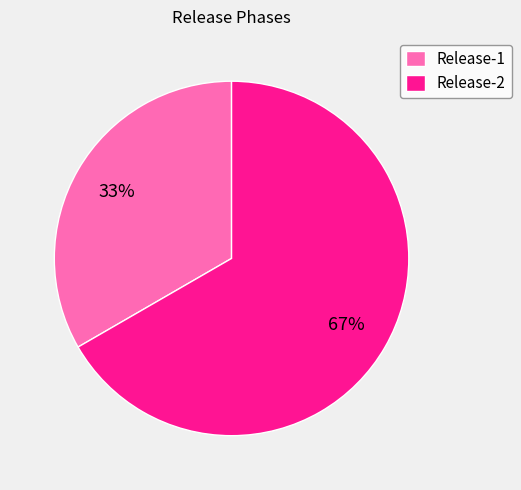

How many slices are in this pie chart?

2